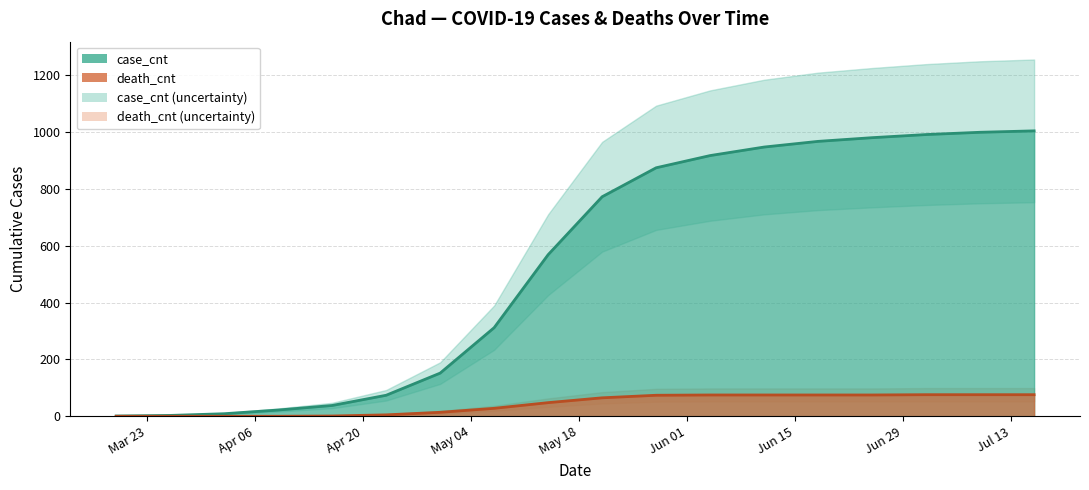

What are all the series names shown in the legend?

case_cnt, death_cnt